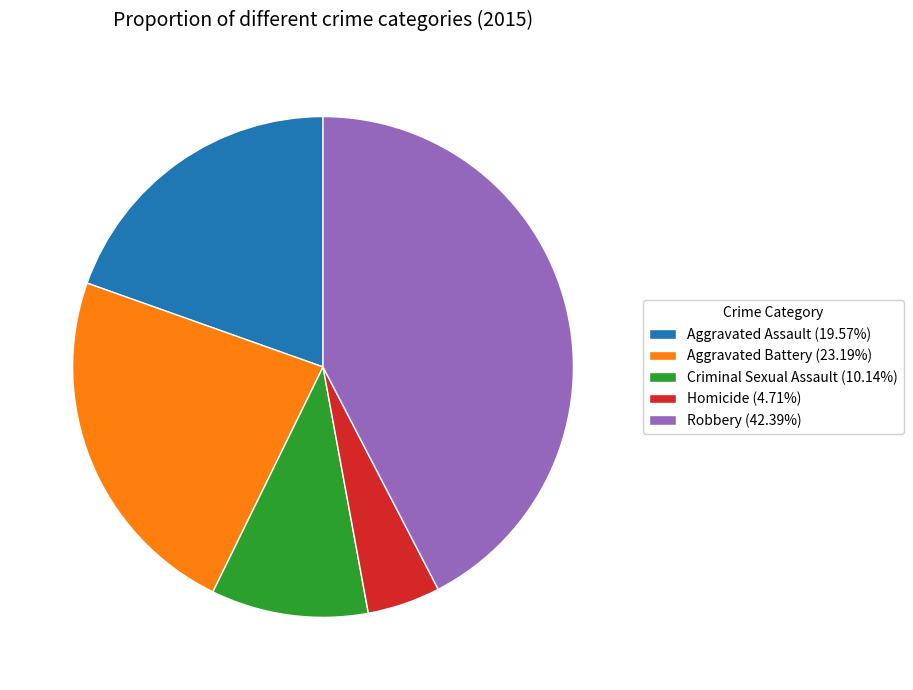

Combined, do Homicide and Robbery account for over 50%?

No